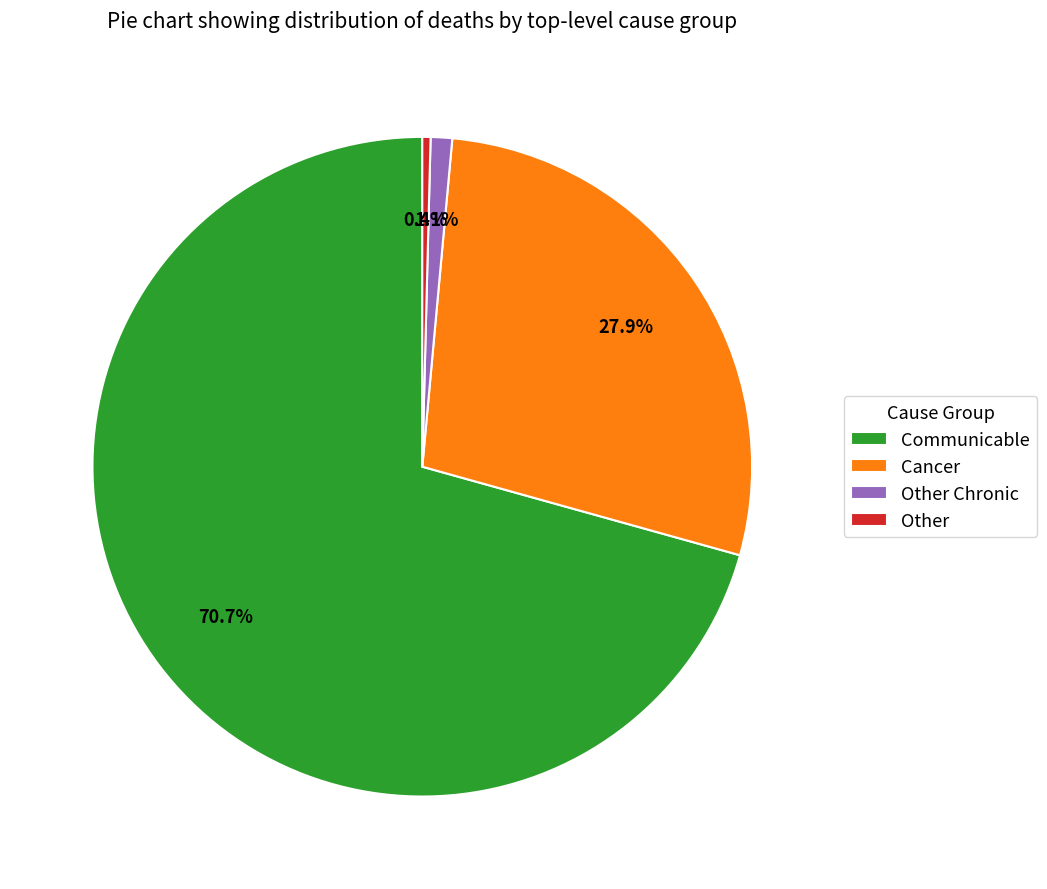

Which slice is the smallest?

Other